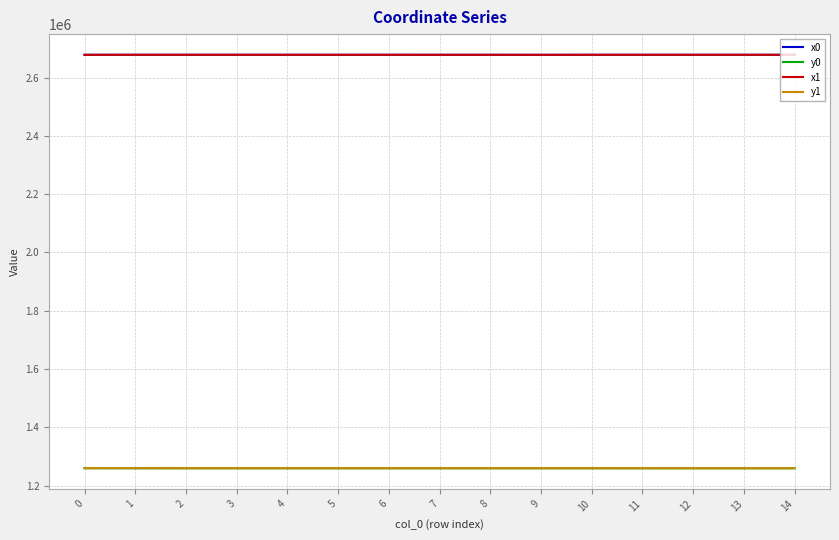

Is the value of y1 at 13 greater than the value of x0 at 1?

No